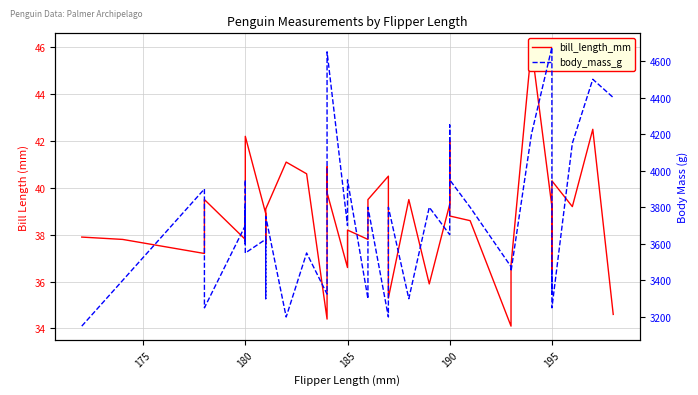

True or false: bill_length_mm and body_mass_g cross at least once.

False